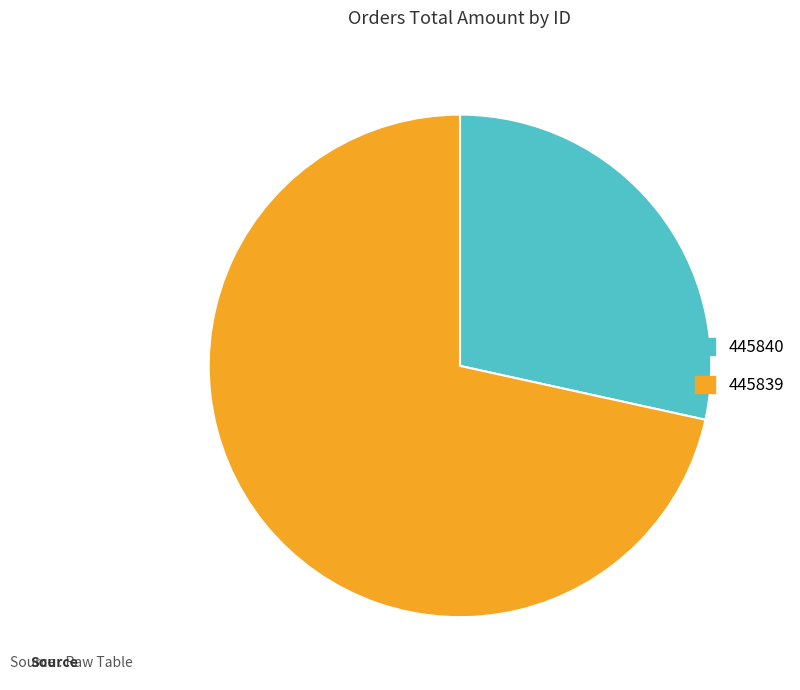

Which category has the biggest portion of the pie?

445839